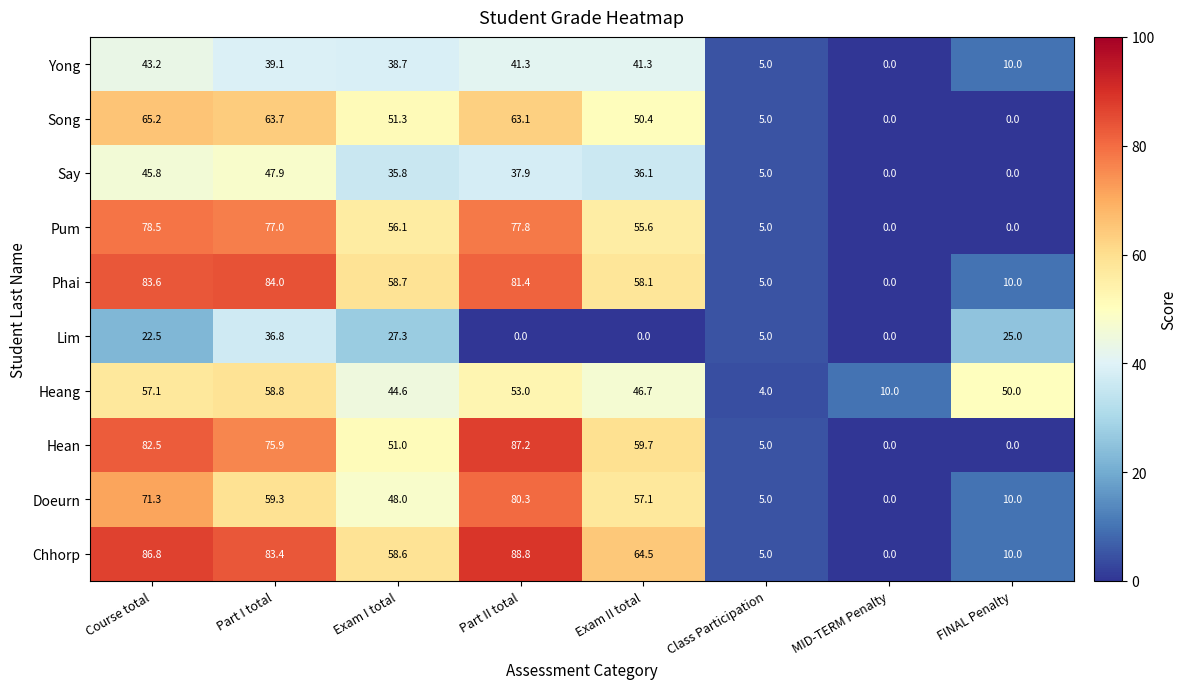

Rank the series by their maximum value, from highest to lowest.

Chhorp, Hean, Phai, Doeurn, Pum, Song, Heang, Say, Yong, Lim